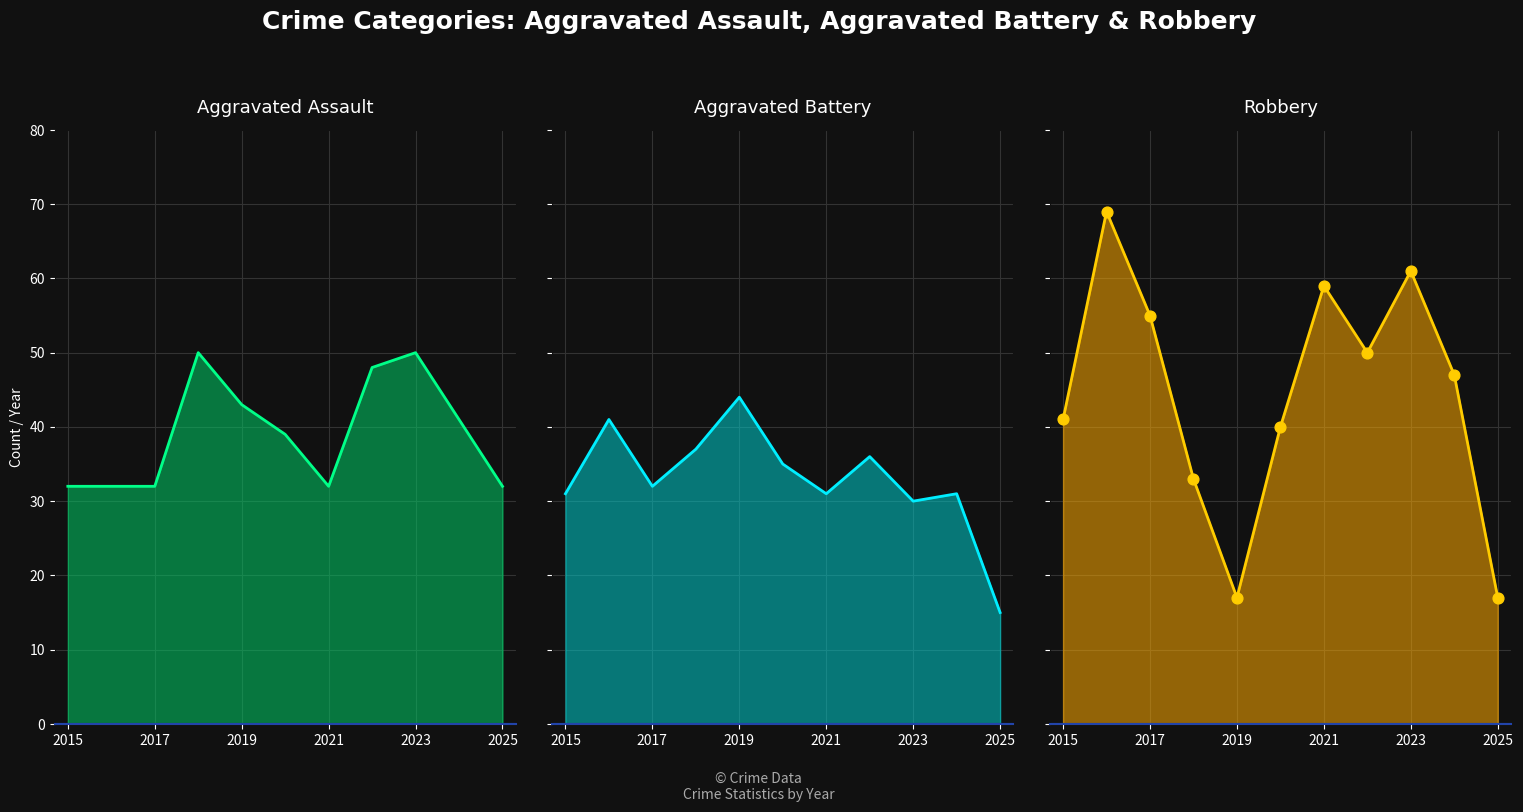

Which series contains the lowest Y value?

Aggravated Battery line